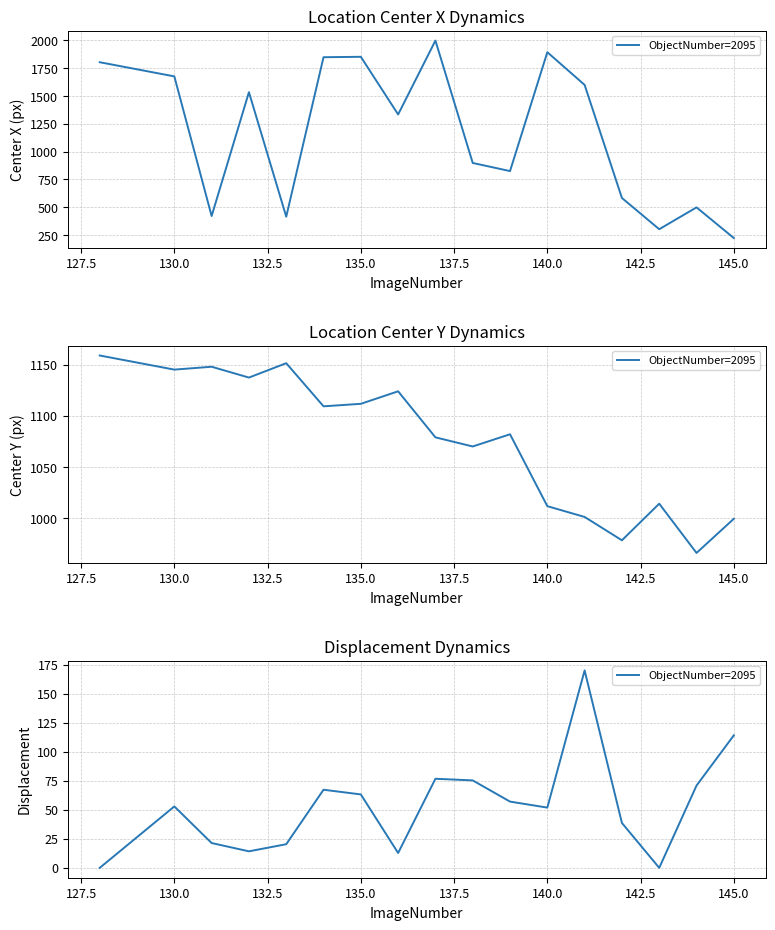

How many series are shown in this chart?

1